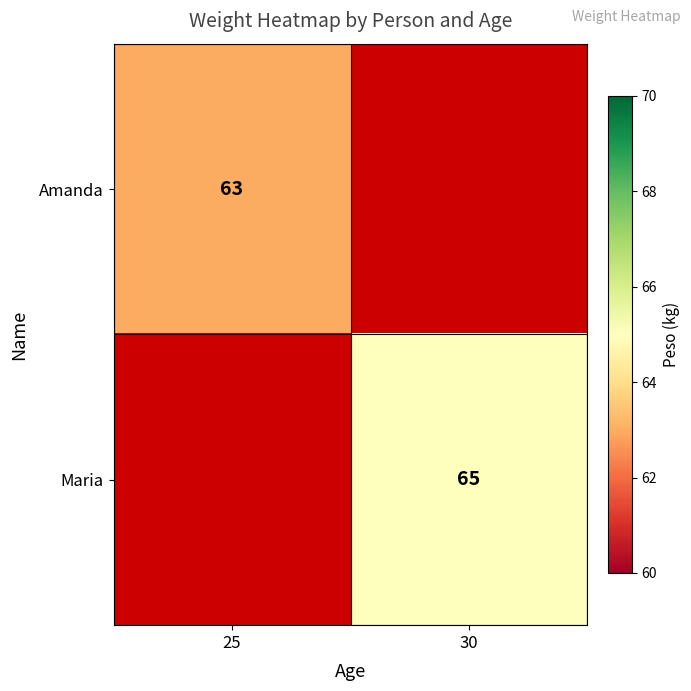

How many series are shown in this chart?

2